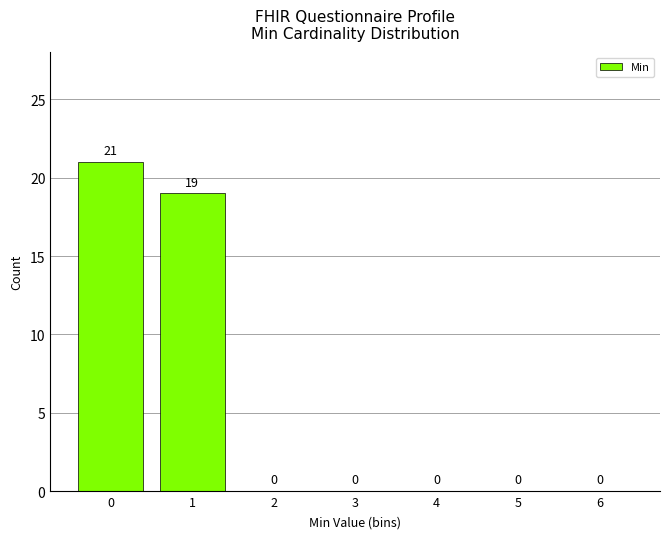

Reading right to left, list all the values displayed in this chart.

6=0	5=0	4=0	3=0	2=0	1=19	0=21